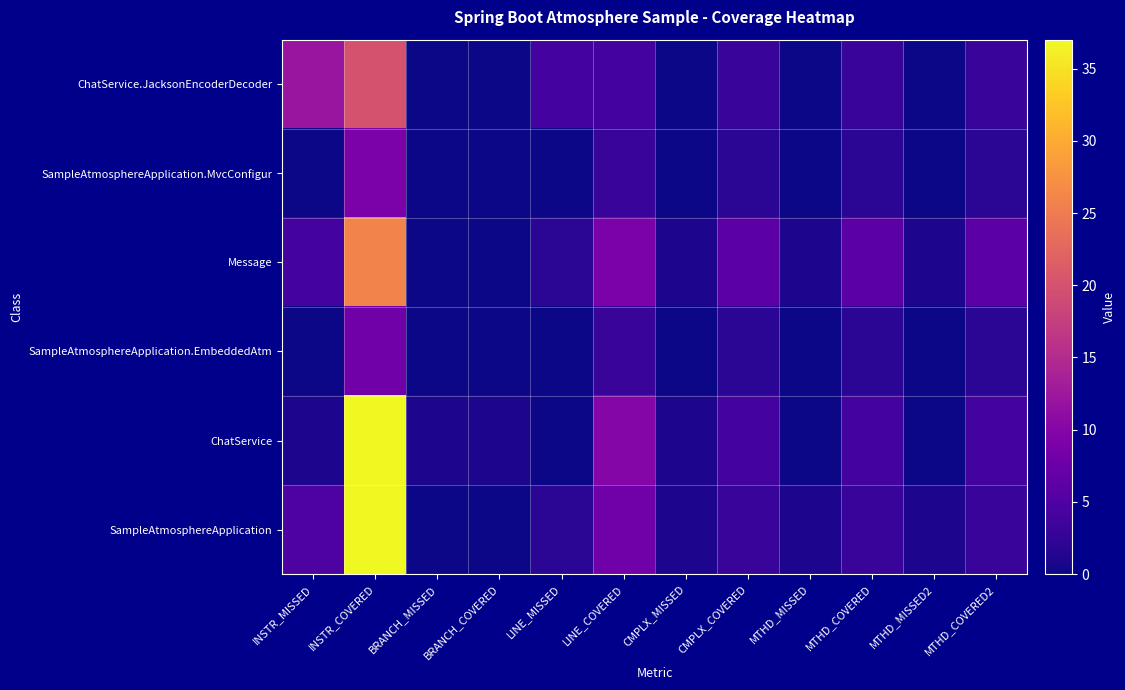

Which label corresponds to the largest value in the chart?

INSTR_COVERED